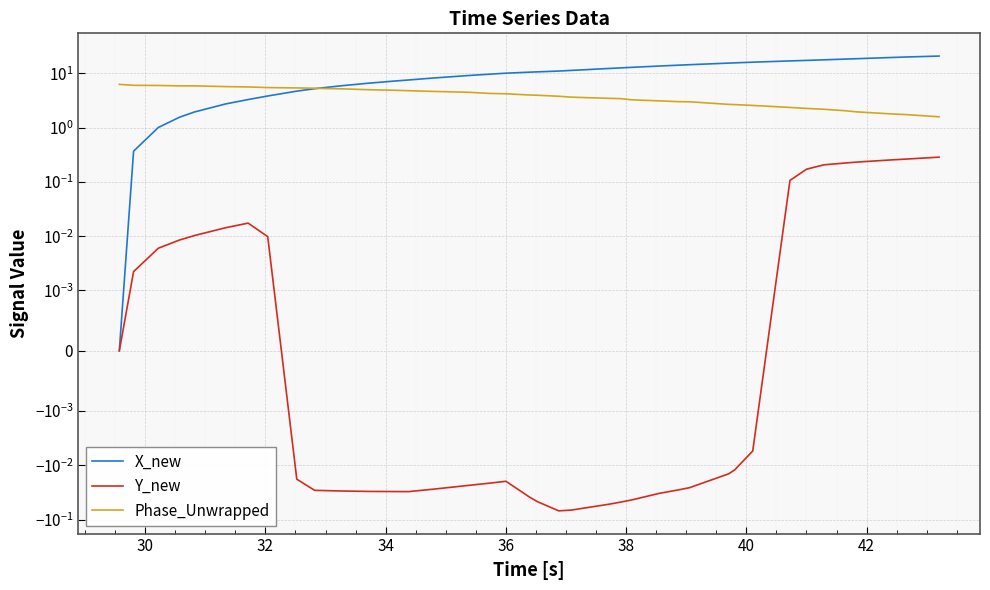

Reading left to right, extract all data points from this chart.

X_new: 0.0	0.4	1.0	1.6	1.9	2.7	3.3	3.8	4.7	5.2	5.4	5.9	6.6	7.2	7.6	8.2	9.1	9.7	10.1	10.5	10.7	11.0	11.3	12.3	12.6	12.9	13.7	14.1	14.4	15.5	15.6	16.1	16.9	17.3	17.8	18.3	18.6	19.5	20.0	20.8
Y_new: 0.0	0.0	0.0	0.0	0.0	0.0	0.0	0.0	-0.0	-0.0	-0.0	-0.0	-0.0	-0.0	-0.0	-0.0	-0.0	-0.0	-0.0	-0.0	-0.0	-0.1	-0.1	-0.1	-0.0	-0.0	-0.0	-0.0	-0.0	-0.0	-0.0	-0.0	0.1	0.2	0.2	0.2	0.2	0.3	0.3	0.3
Phase_Unwrapped: 6.3	6.0	6.0	5.9	5.9	5.7	5.6	5.5	5.4	5.3	5.3	5.2	5.0	4.9	4.8	4.7	4.5	4.3	4.2	4.0	4.0	3.8	3.6	3.5	3.4	3.3	3.1	3.0	3.0	2.7	2.7	2.6	2.4	2.3	2.2	2.0	2.0	1.8	1.7	1.6